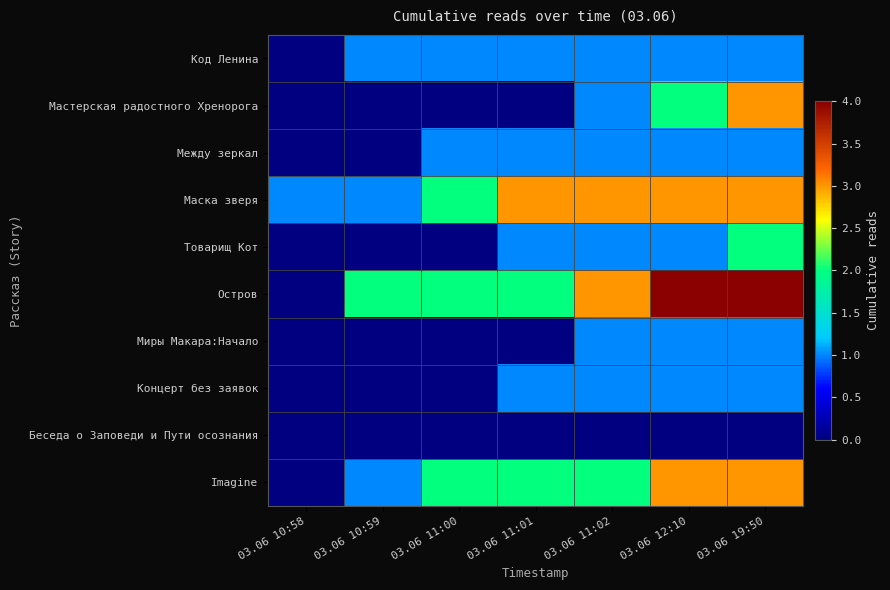

How many categories are shown in the chart?

7